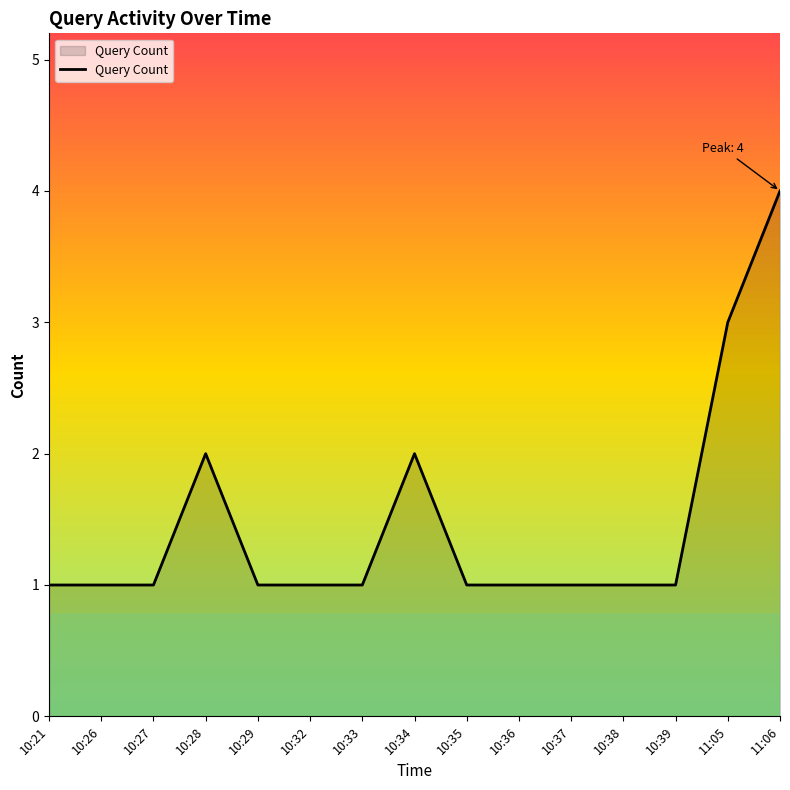

The chart shows a value of 0 at 10:29. True or false?

False